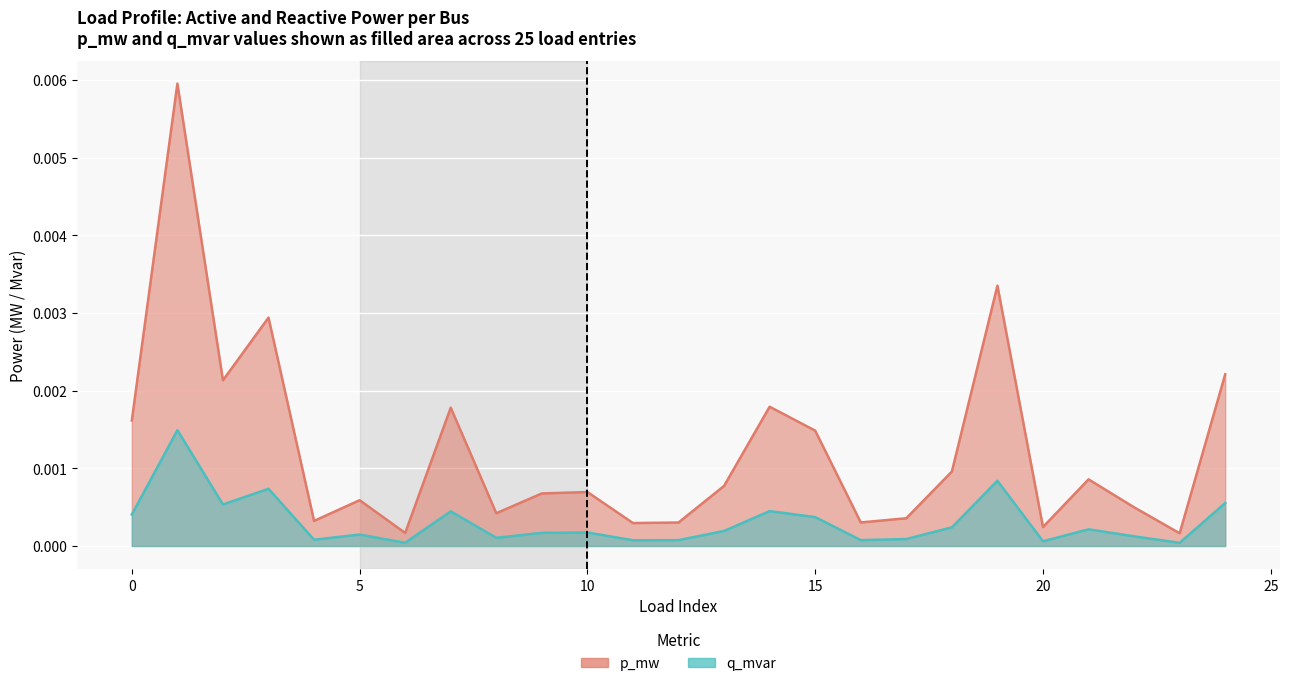

Which series has the largest total across all categories?

p_mw